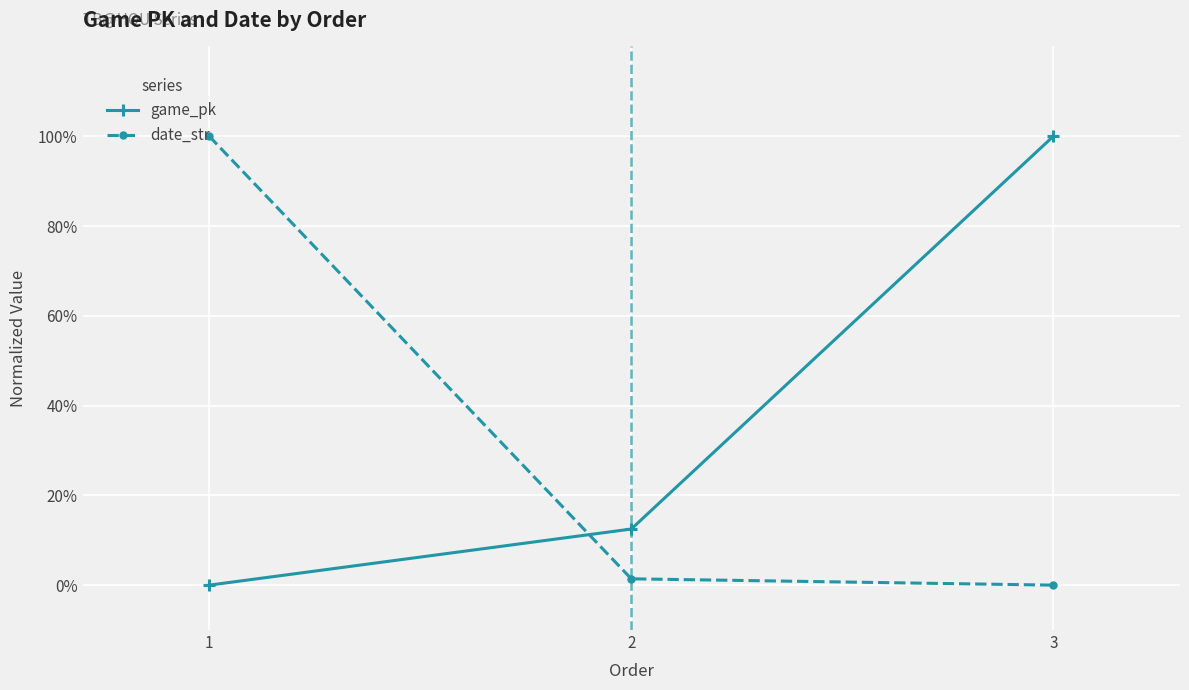

Does the chart have visible grid lines?

Yes